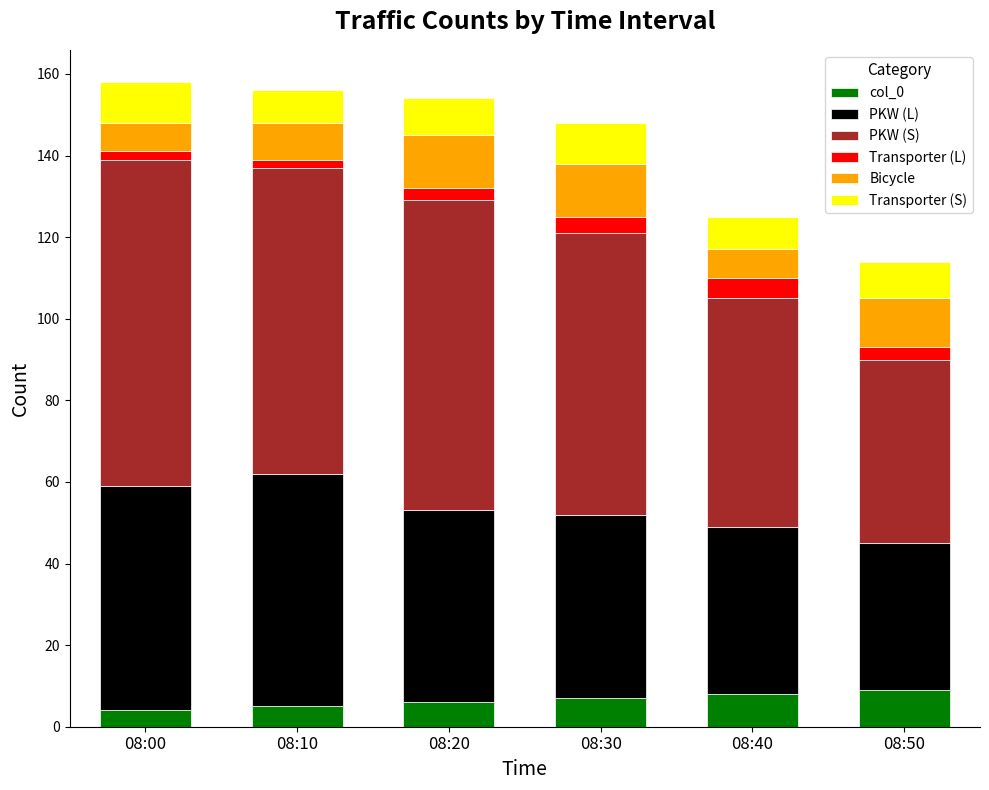

What is the minimum value for col_0?

4